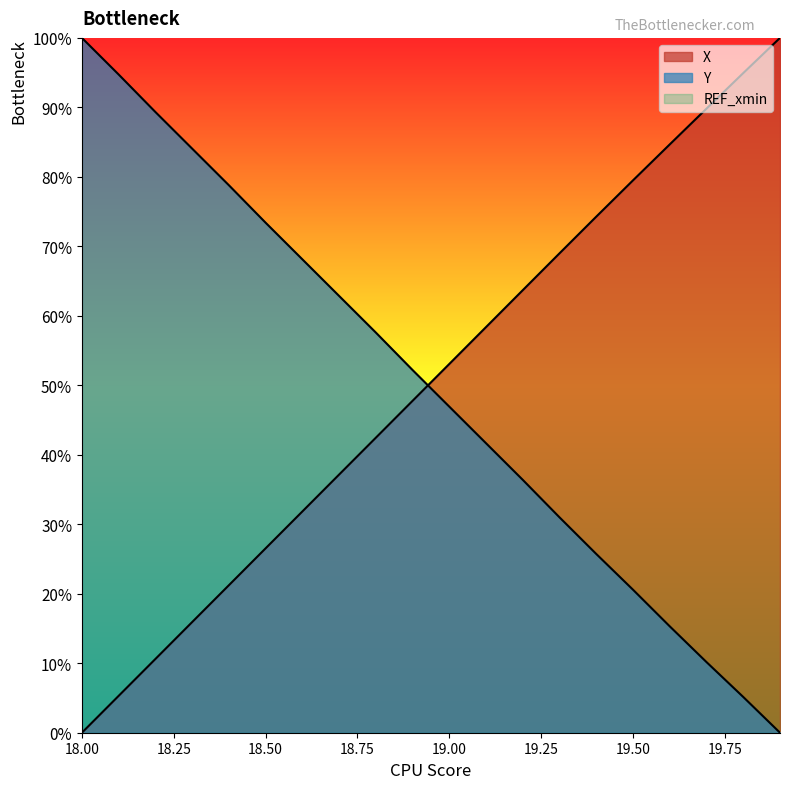

What is the total value across all series at 19.7?

100.0